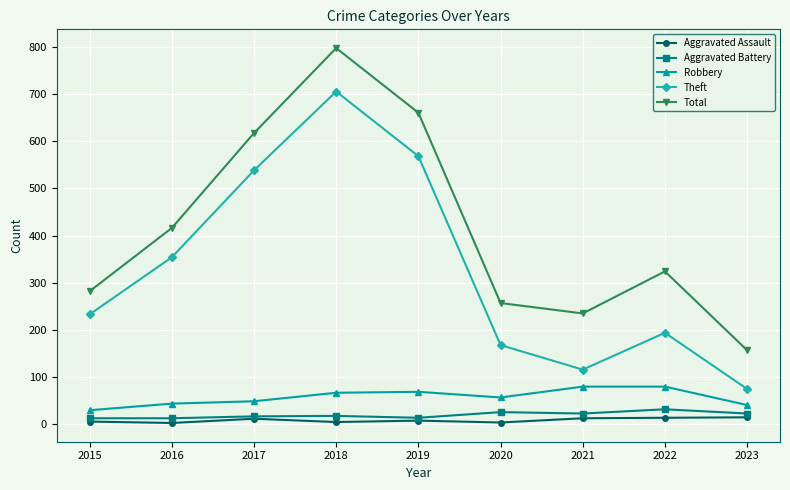

Which series changed the most between 2021 and 2022?

Total